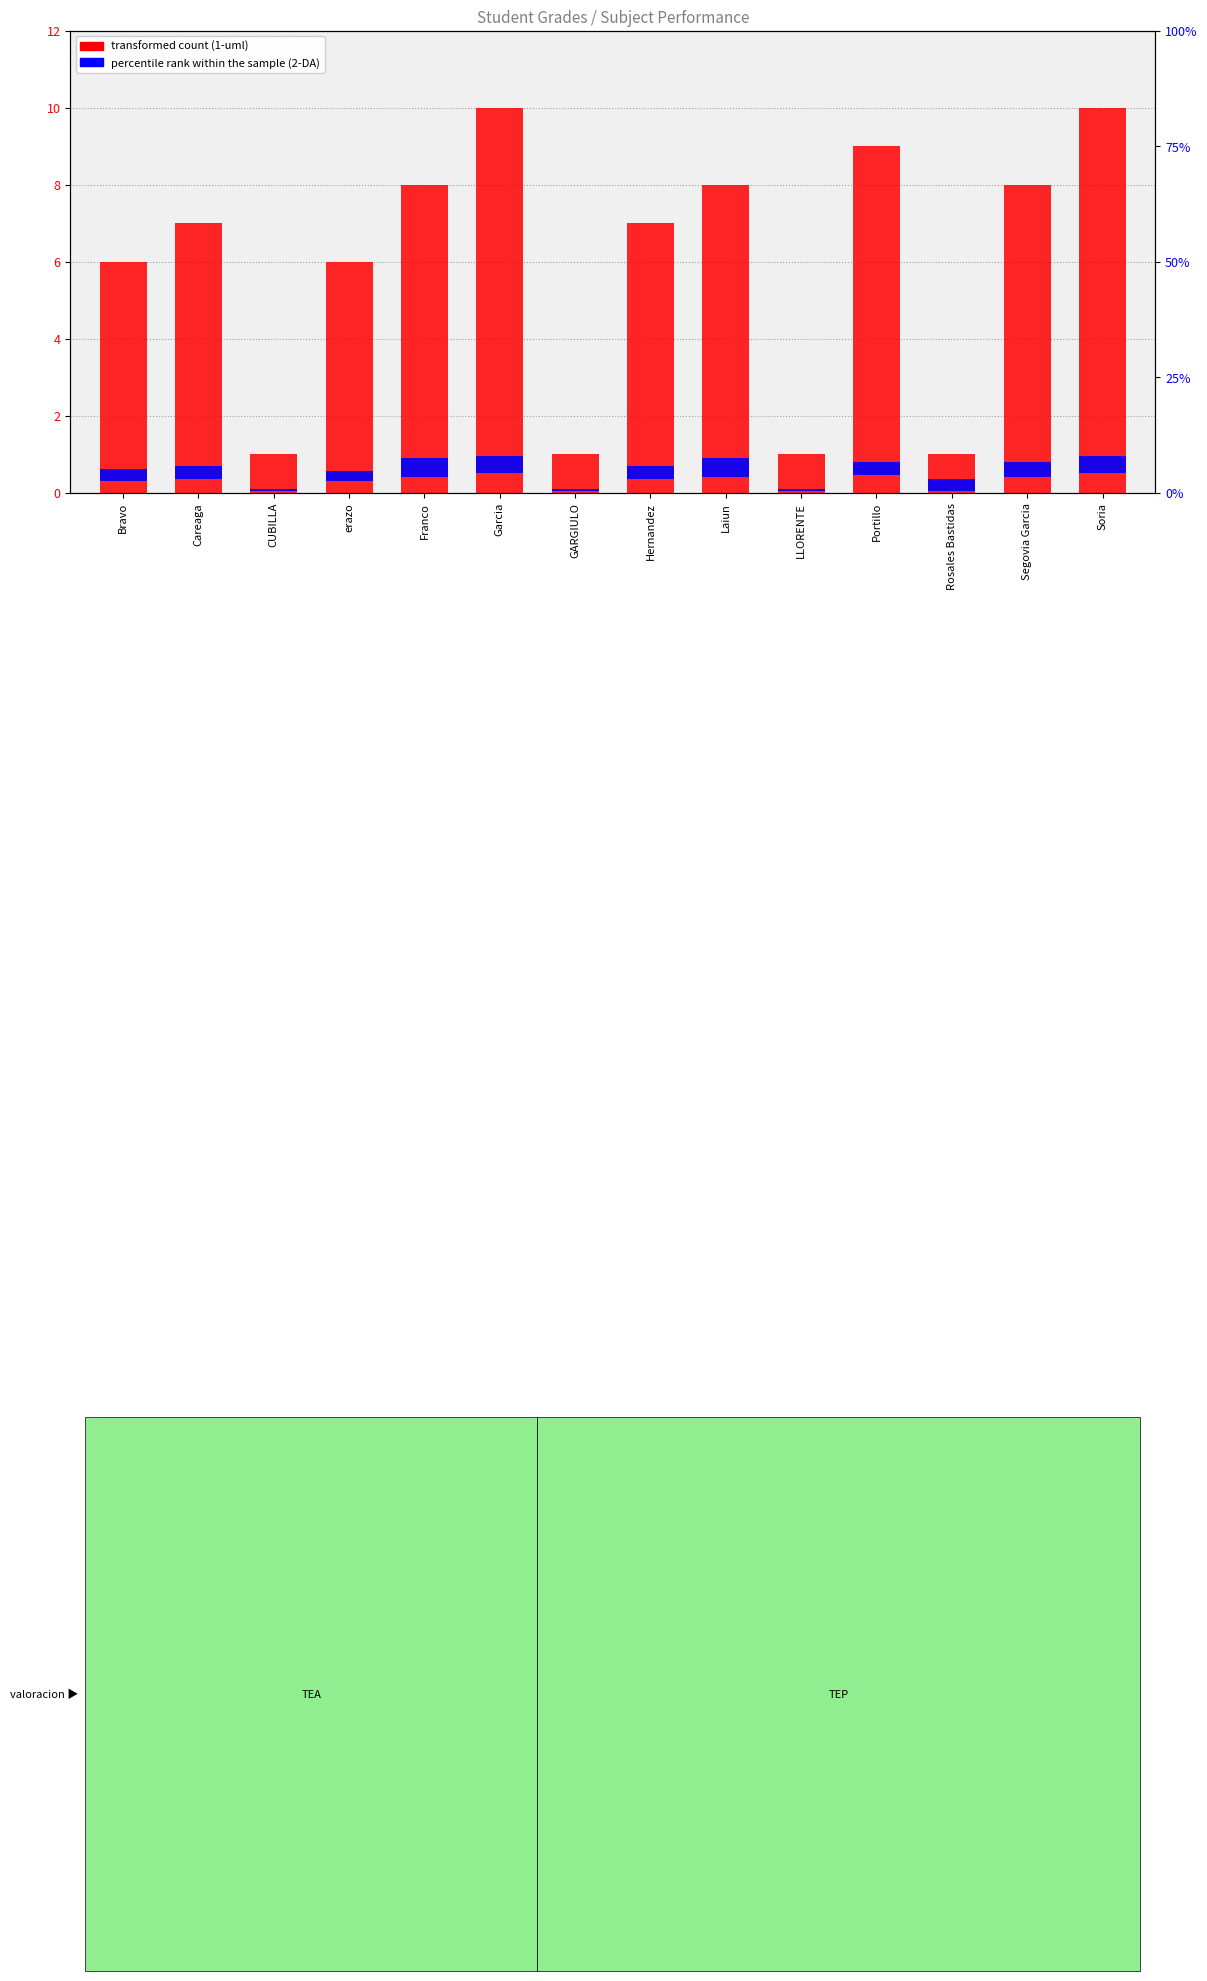

Reading left to right, what are all the values shown in this chart?

transformed count (1-uml): 6.0	7.0	1.0	6.0	8.0	10.0	1.0	7.0	8.0	1.0	9.0	1.0	8.0	10.0
percentile rank within the sample (2-DA): 0.3	0.4	0.0	0.2	0.5	0.4	0.0	0.4	0.5	0.0	0.4	0.3	0.4	0.4
3-DCU: 0.1	0.1	0.0	0.1	0.1	0.1	0.1	0.1	0.1	0.0	0.1	0.1	0.1	0.1
4-java: 0.1	0.1	0.1	0.1	0.1	0.1	0.0	0.1	0.1	0.0	0.1	0.1	0.1	0.1
promedio: 0.1	0.1	0.0	0.1	0.1	0.1	0.0	0.1	0.1	0.0	0.1	0.1	0.1	0.1
5-redes: 0.0	0.1	0.0	0.1	0.1	0.1	0.1	0.1	0.1	0.0	0.1	0.1	0.1	0.1